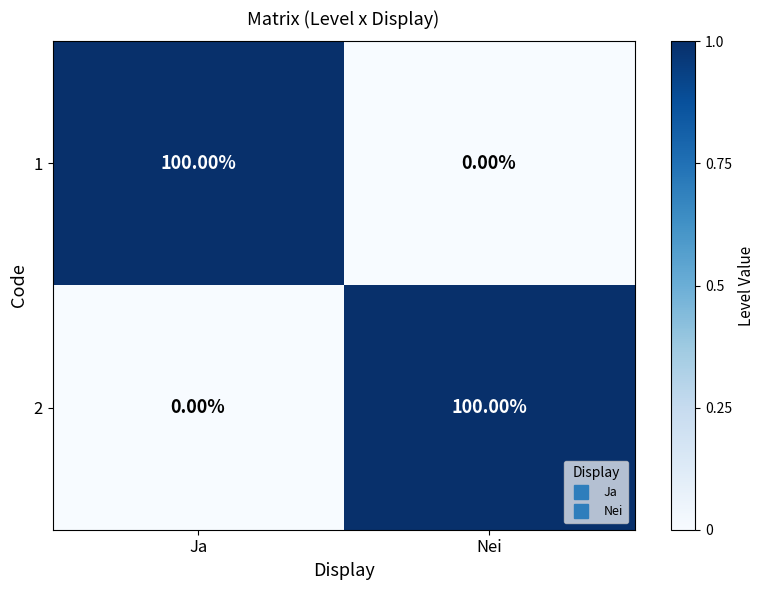

What is the total value across all series at Ja?

100